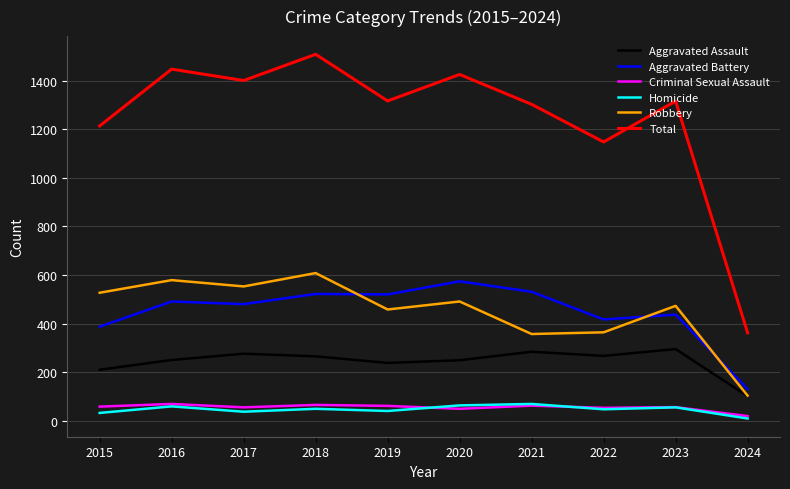

True or false: Aggravated Assault and Total intersect in this chart.

False